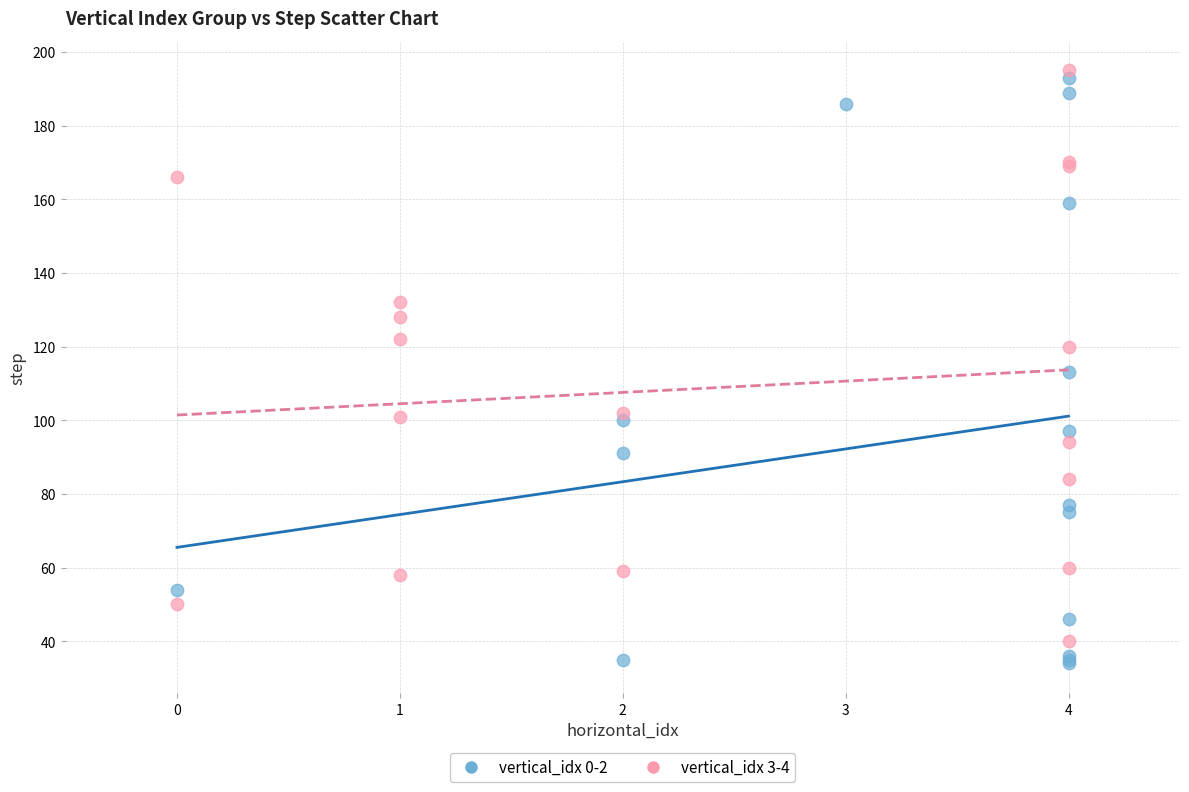

Which series has the largest Y range (max minus min)?

vertical_idx 0-2